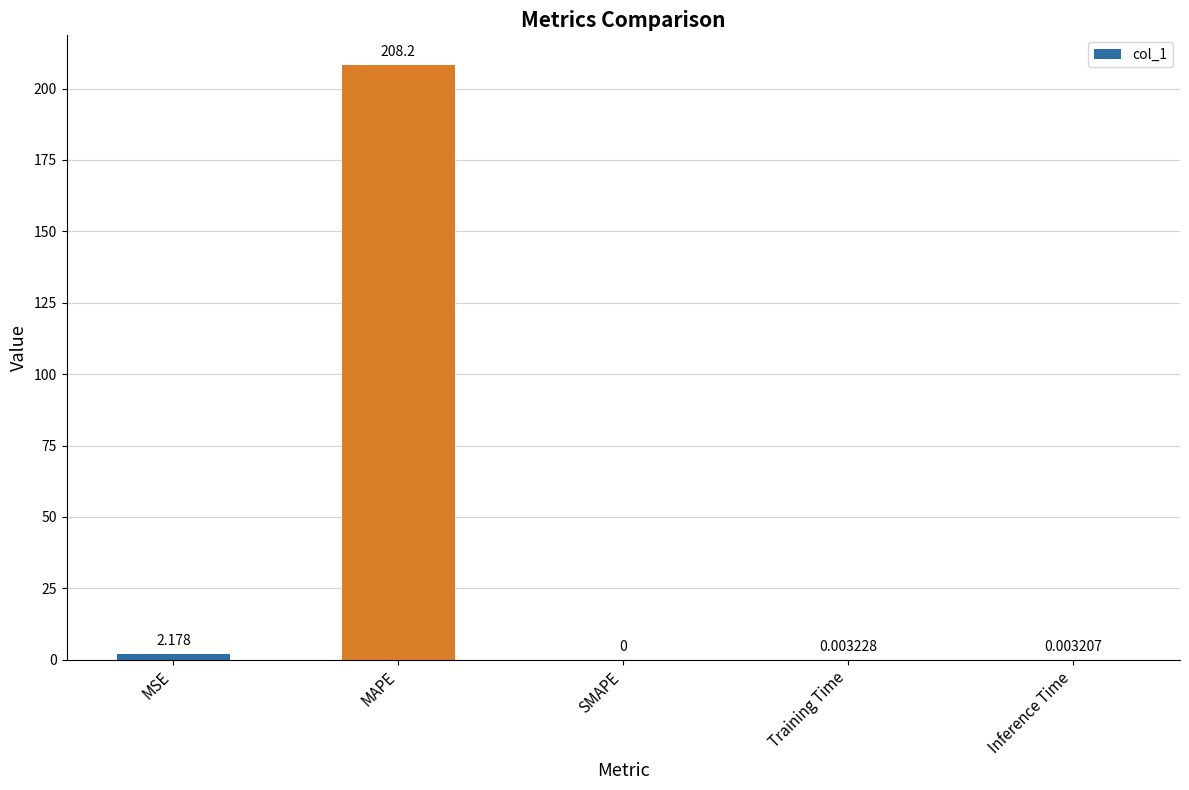

How many positive values are there?

4